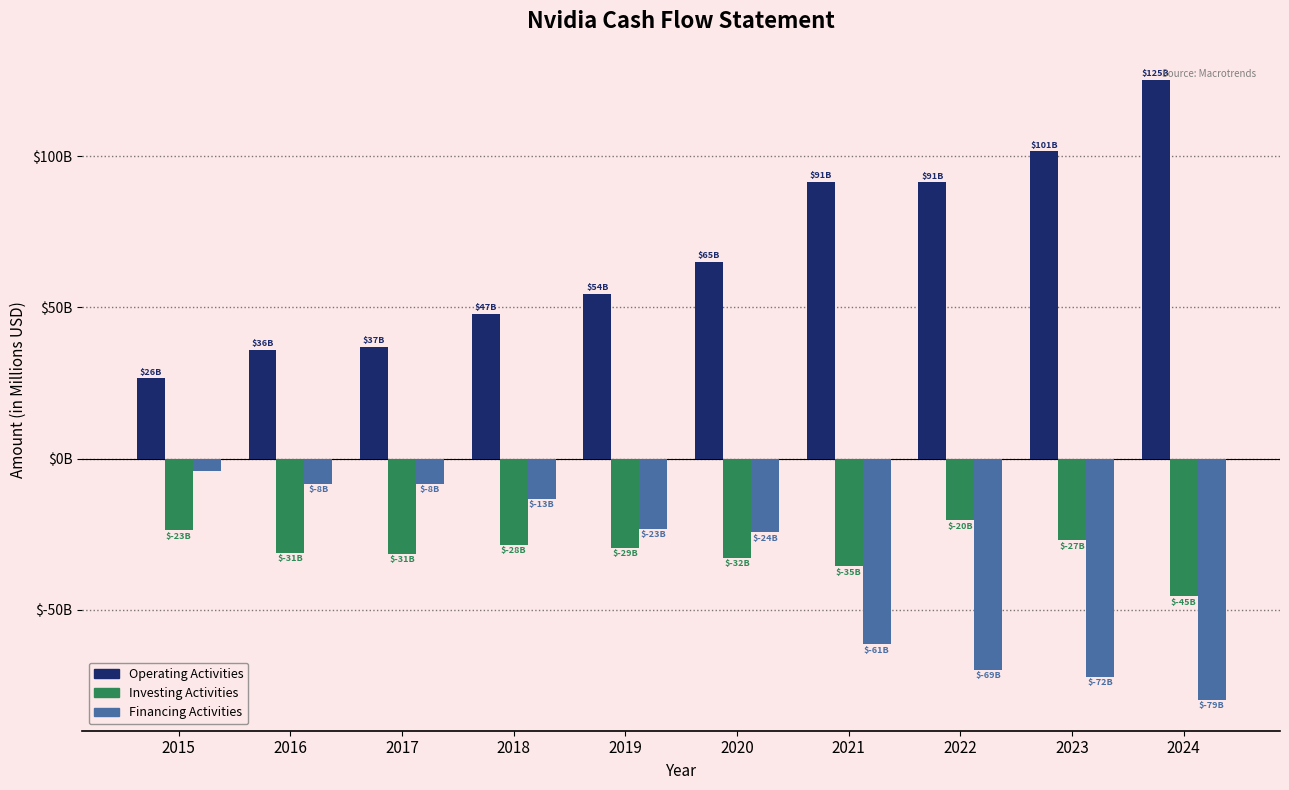

At which category does the chart reach its peak across all series?

2024